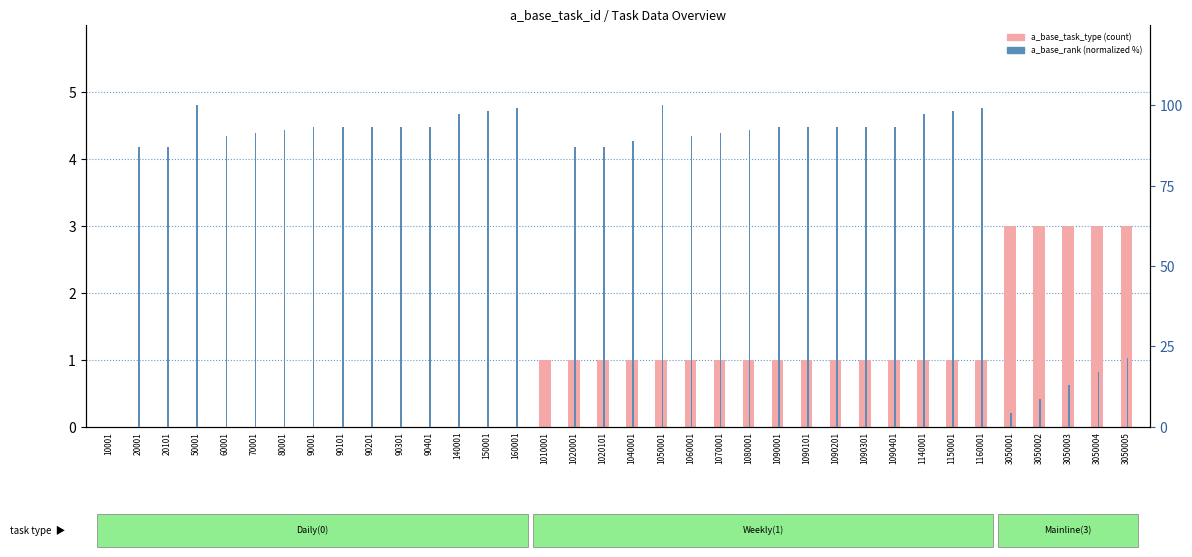

Rank the categories by a_base_task_type value from lowest to highest.

10001, 20001, 20101, 50001, 60001, 70001, 80001, 90001, 90101, 90201, 90301, 90401, 140001, 150001, 160001, 1010001, 1020001, 1020101, 1040001, 1050001, 1060001, 1070001, 1080001, 1090001, 1090101, 1090201, 1090301, 1090401, 1140001, 1150001, 1160001, 3050001, 3050002, 3050003, 3050004, 3050005